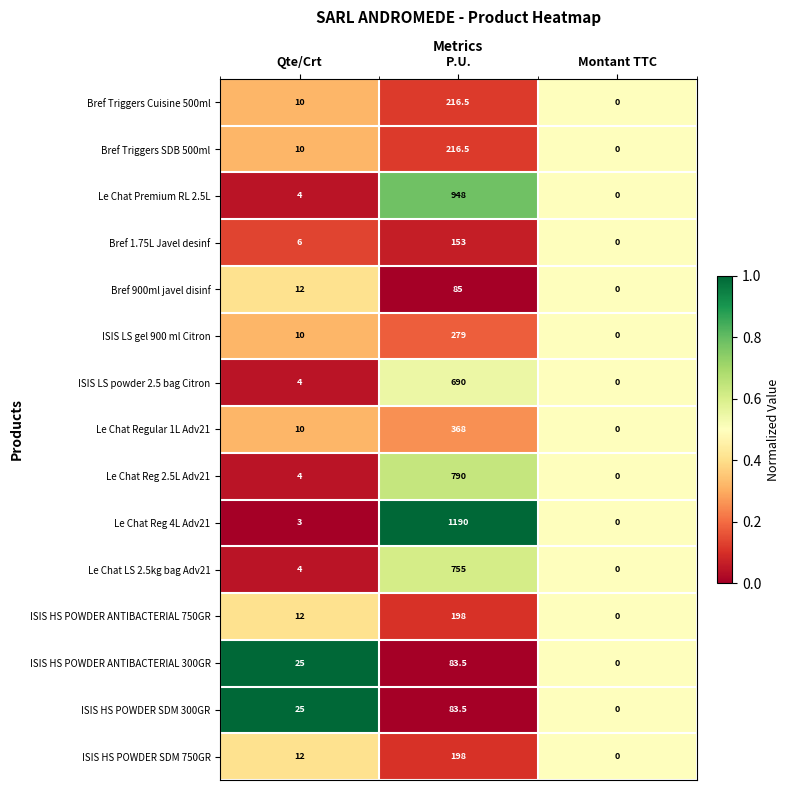

The ISIS LS gel 900 ml Citron series shows 497.0 at P.U.. True or false?

False